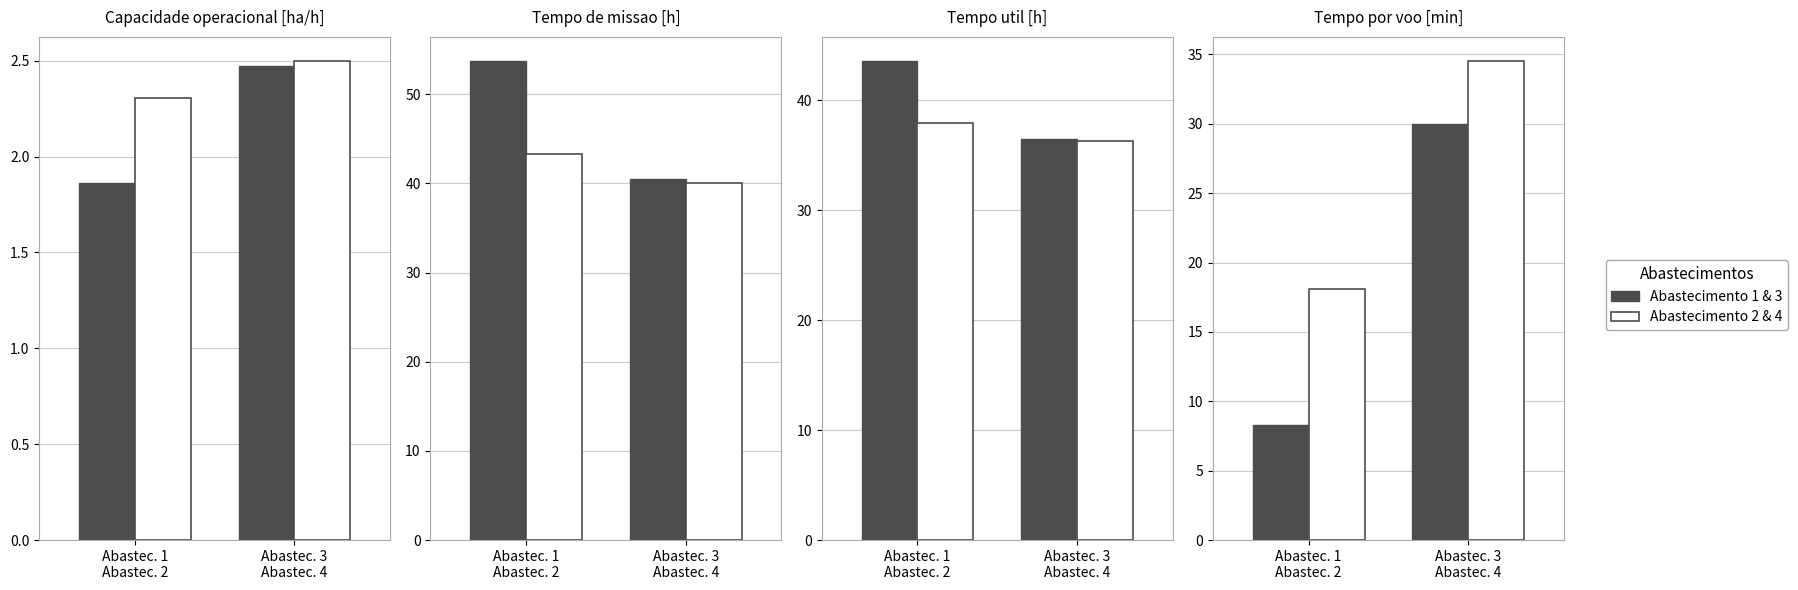

At Abastec. 3
Abastec. 4, list the series in order from smallest to largest.

Abastec. 1 / 3, Abastec. 2 / 4